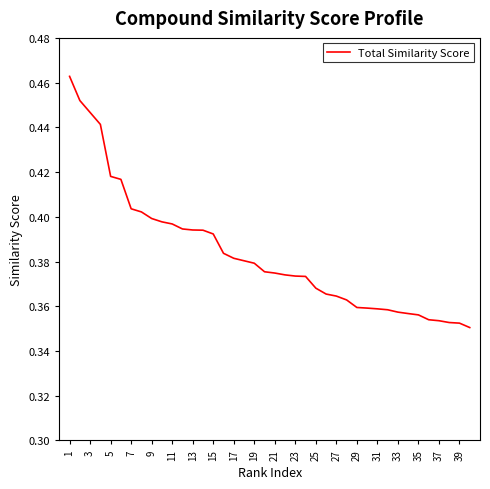

How many lines are shown in the chart?

1